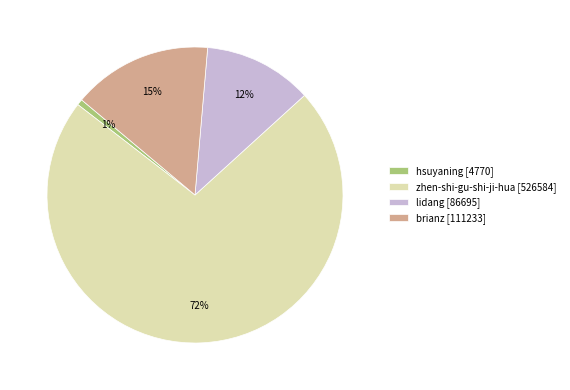

To the nearest percent, what is the combined percentage of hsuyaning [4770] and brianz [111233]?

16%